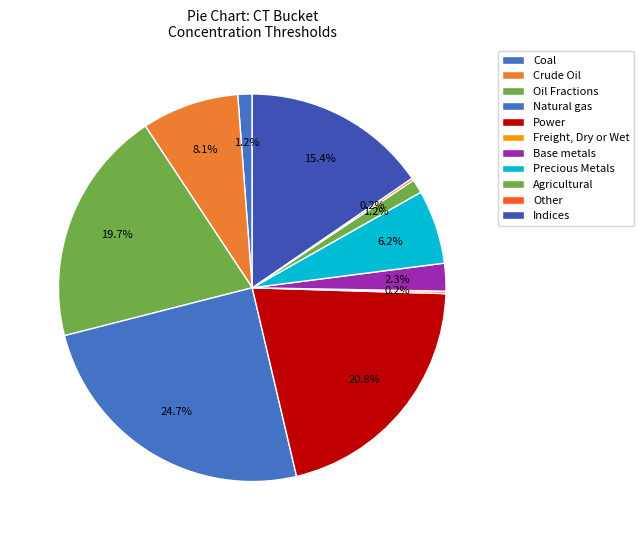

How many slices are in this pie chart?

11